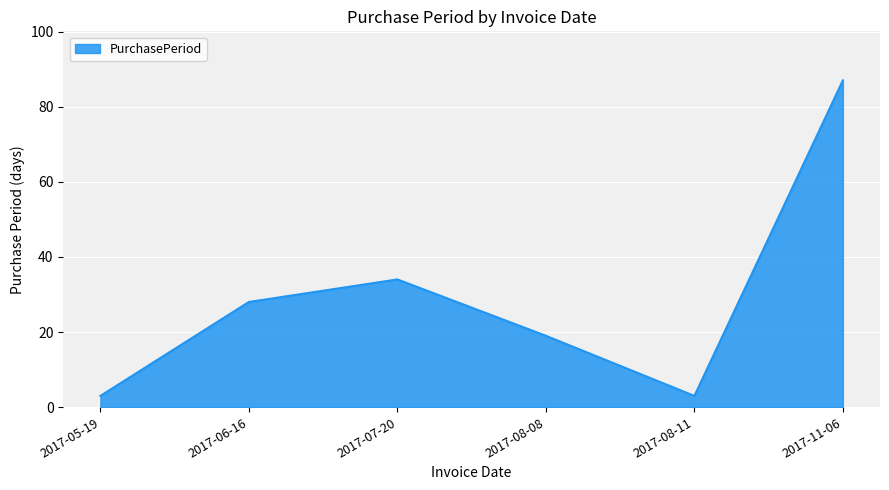

What value does the data have at 2017-05-19, to the nearest 5?

5